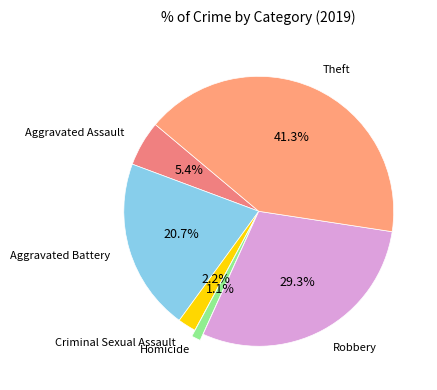

Count the number of slices in the pie.

6